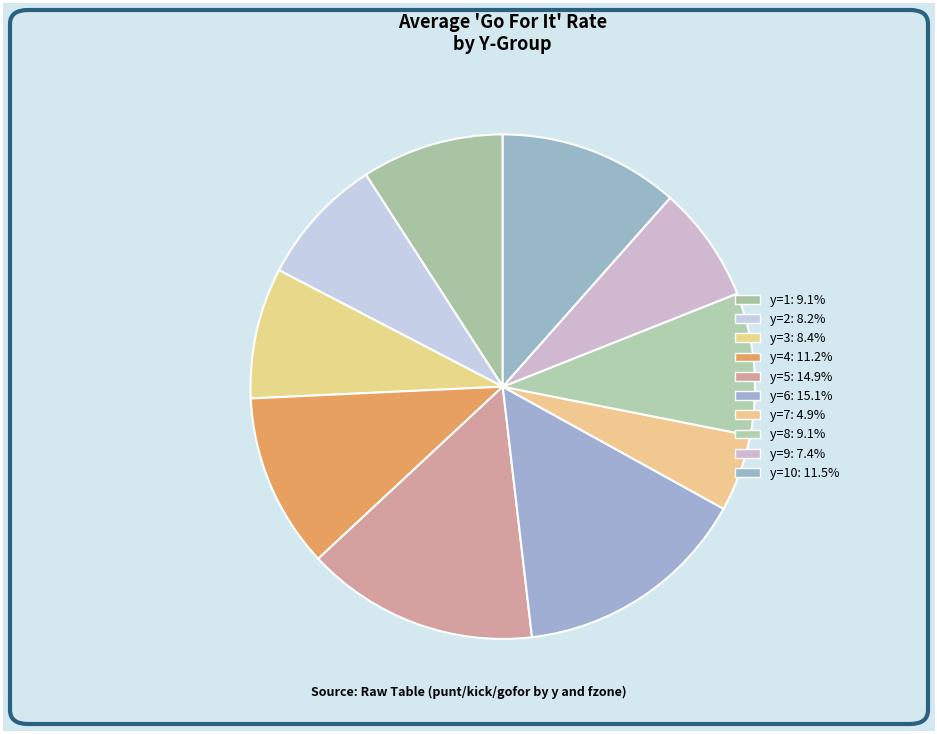

How many slices are in this pie chart?

10